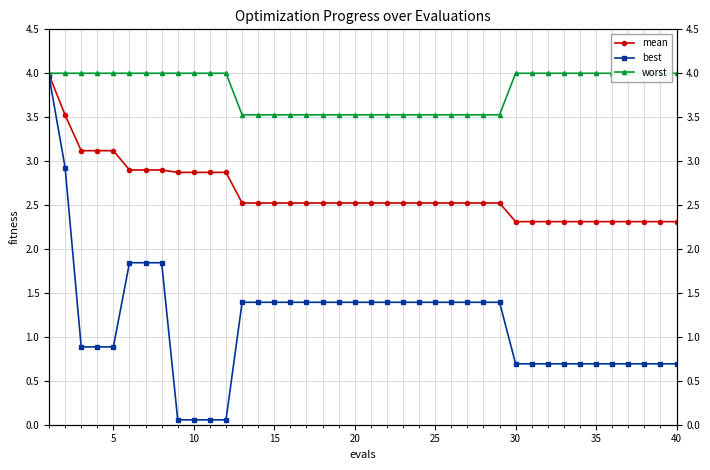

True or false: mean and best intersect in this chart.

False